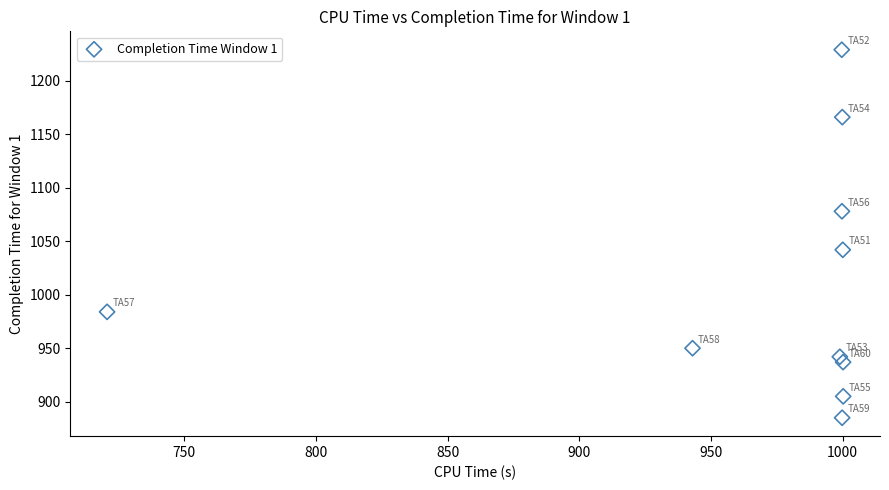

What is the range of Y values (max minus min)?

344